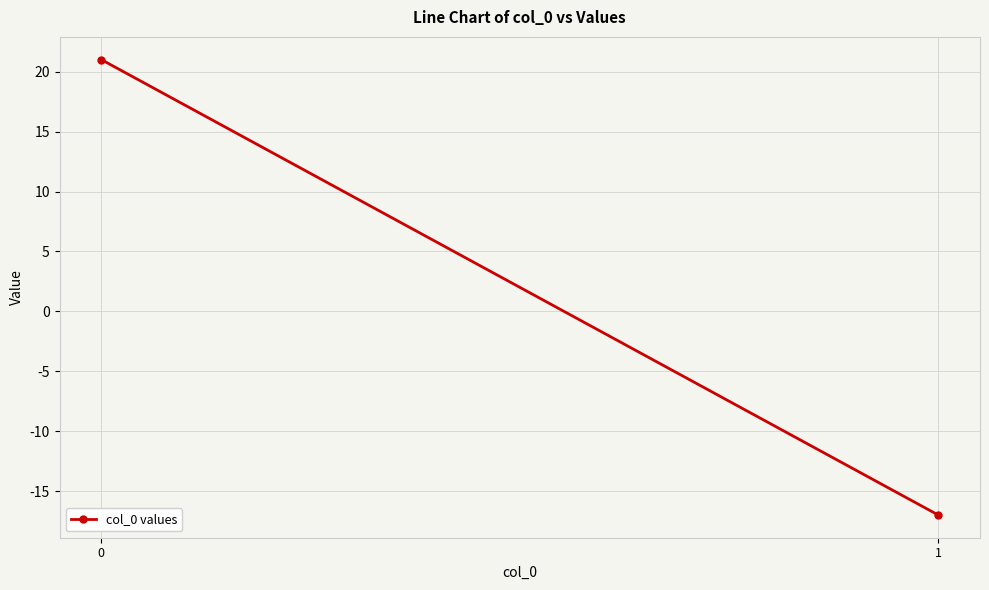

Read the value at 0.

21.0